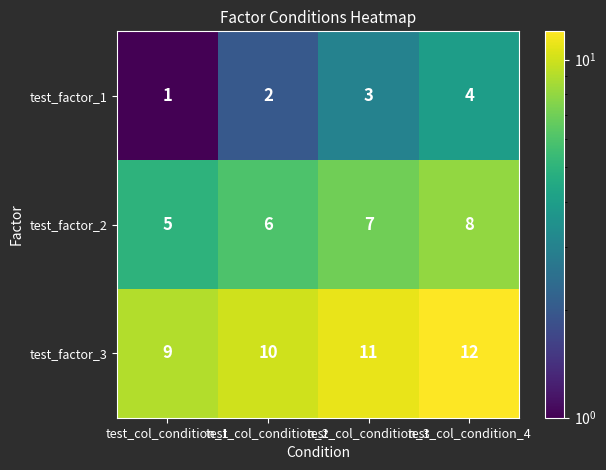

Which category has the highest value across all series?

test_col_condition_4